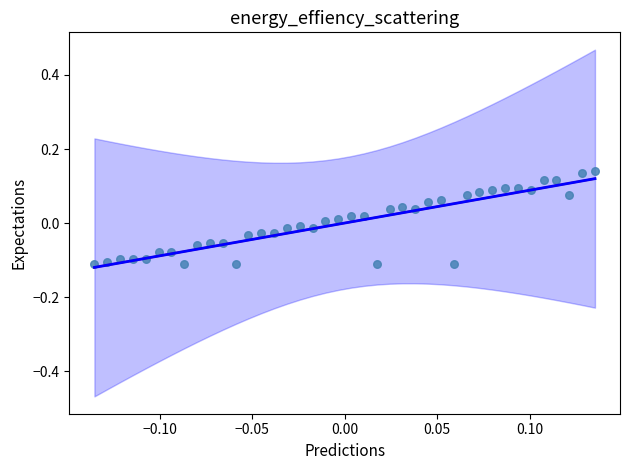

What is the range of X values (max minus min)?

0.3